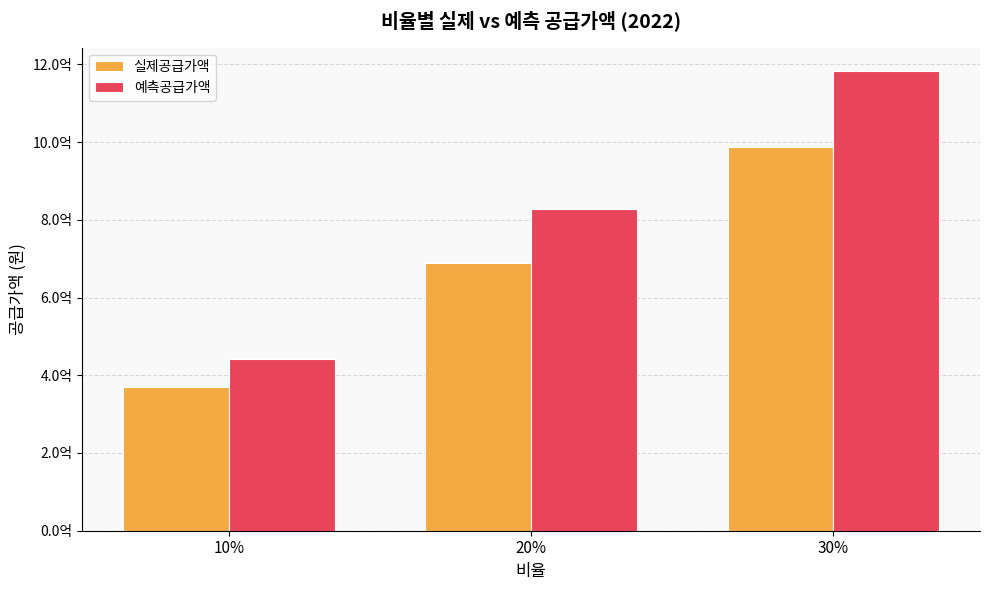

At which category is the sum across all series the highest?

30%